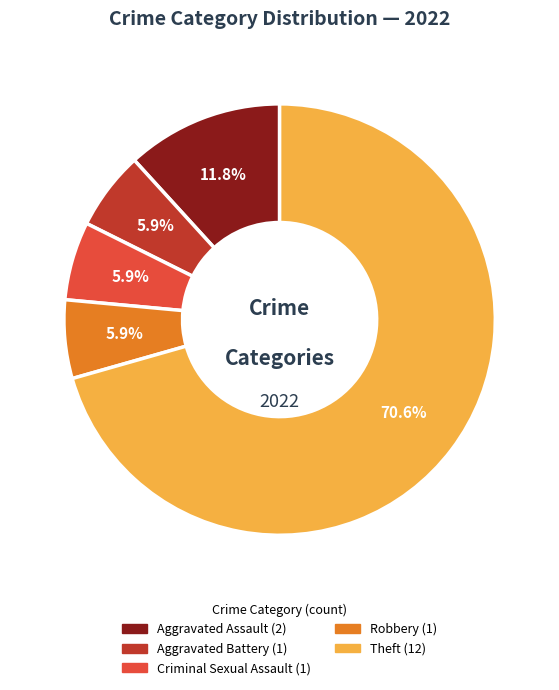

Is the sum of Aggravated Battery and Theft greater than half?

Yes